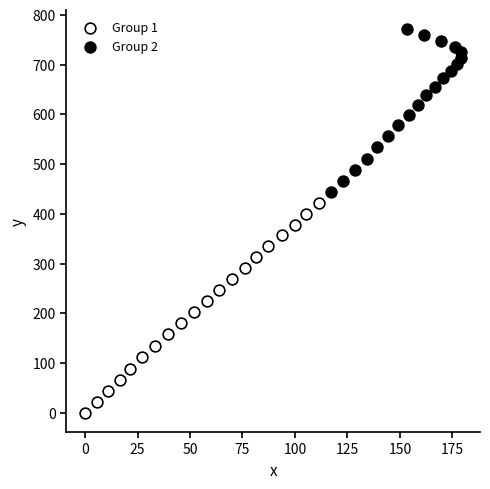

Which series contains the lowest Y value?

Group 1